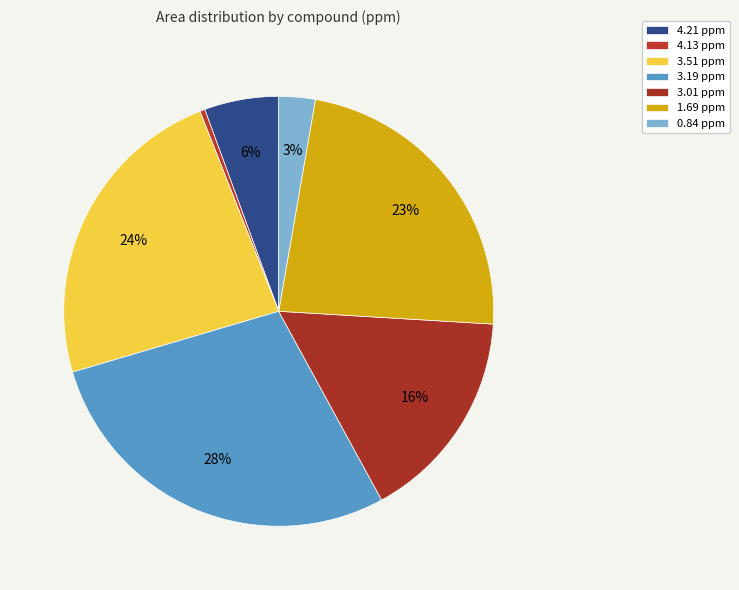

Does 3.19 ppm represent more than half of the total?

No